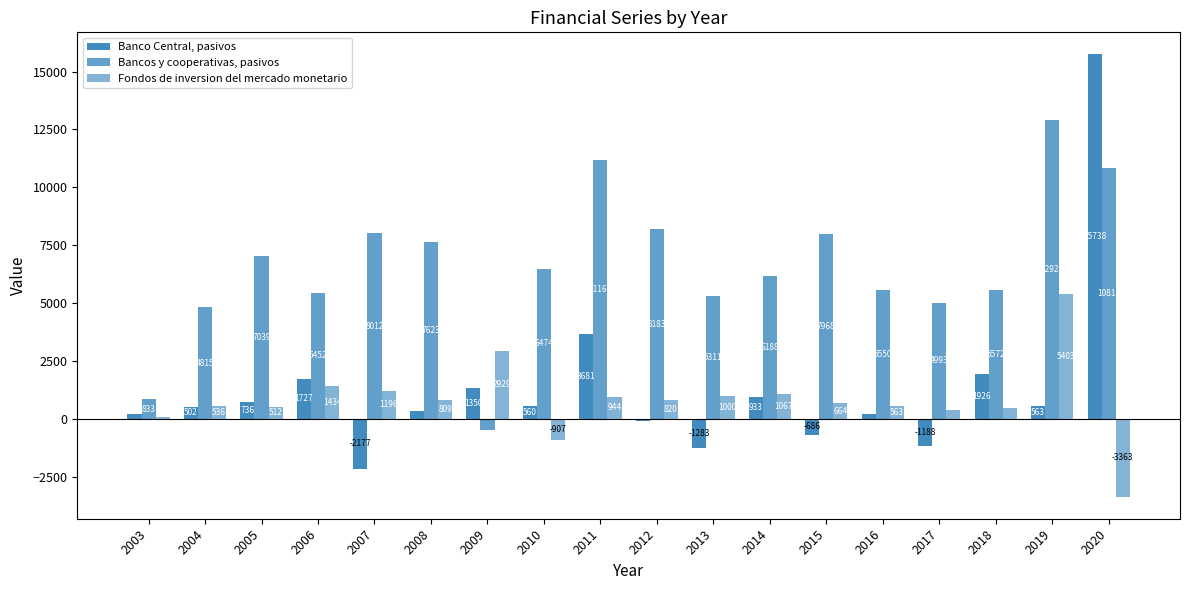

What is the average value of the Banco Central, pasivos series?

1278